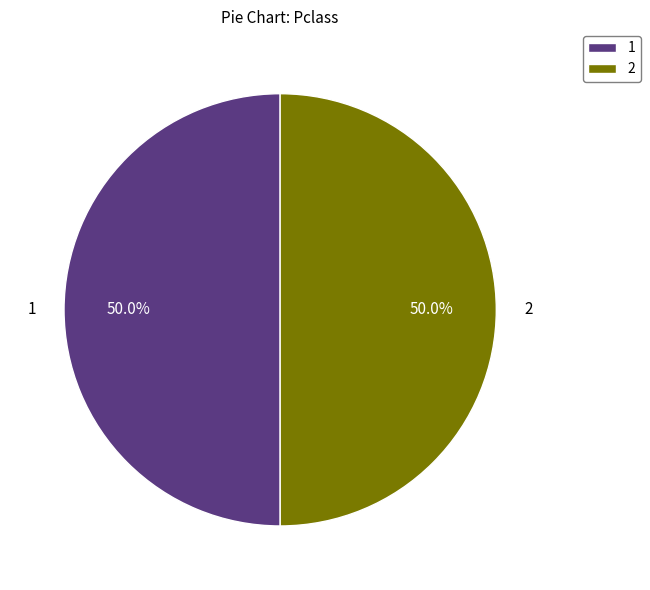

Approximately how many times larger is the value at 1 compared to 2?

1.0